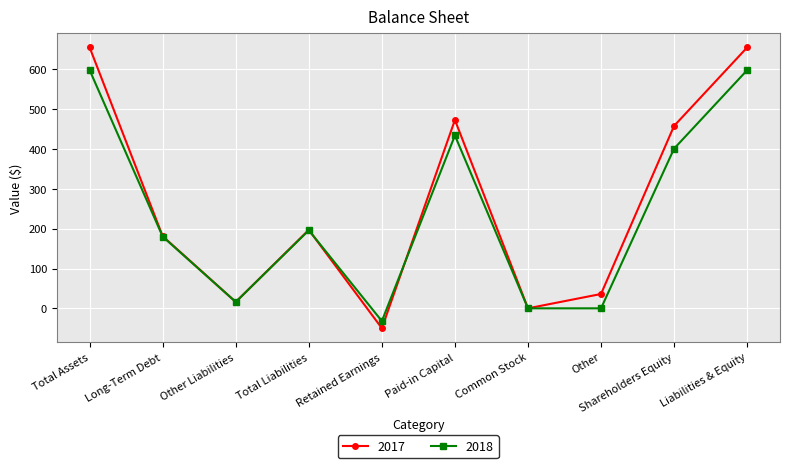

At which category does the chart reach its minimum across all series?

Retained Earnings